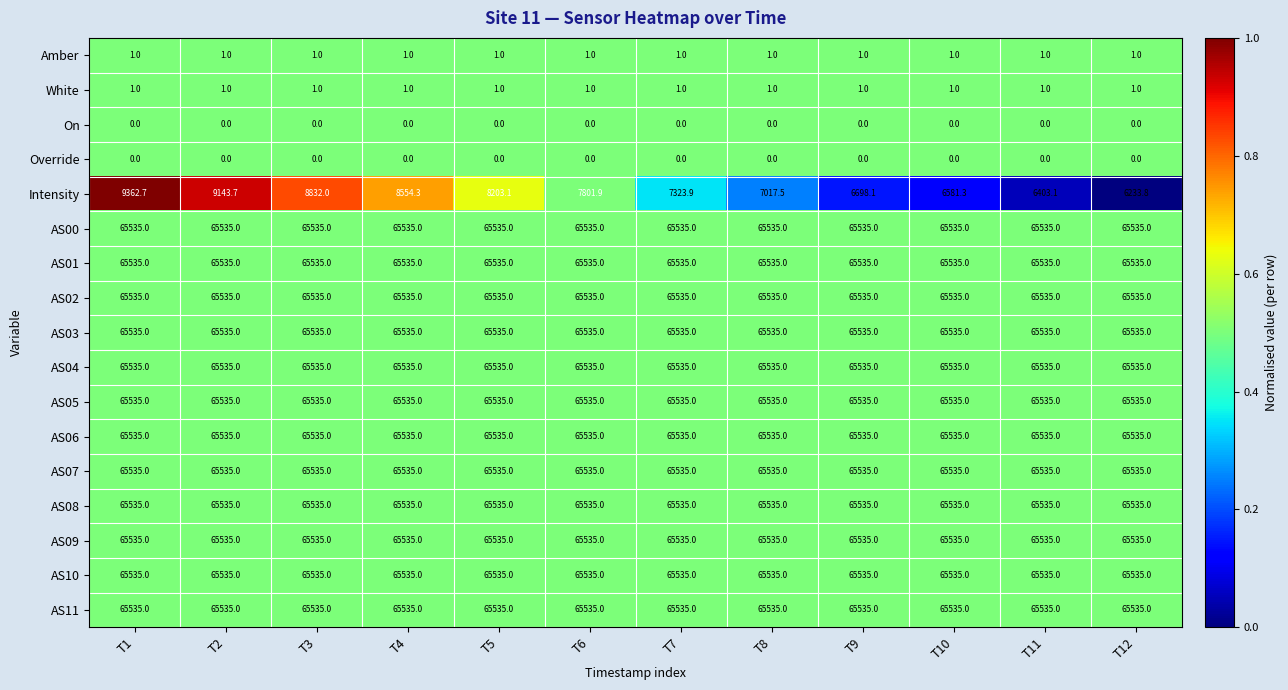

Which series has the largest range (max minus min)?

Intensity